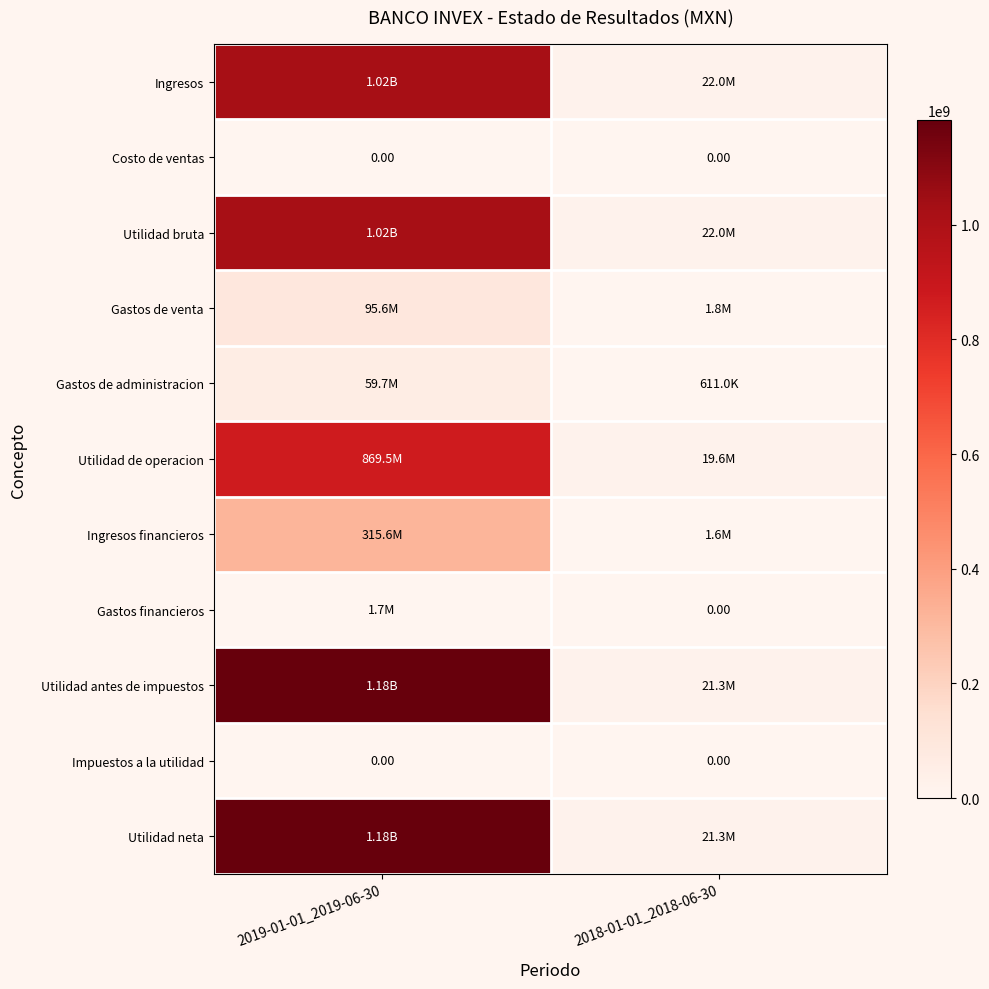

What is the sum of the Ingresos values at 2019-01-01_2019-06-30 and 2018-01-01_2018-06-30?

1046793000